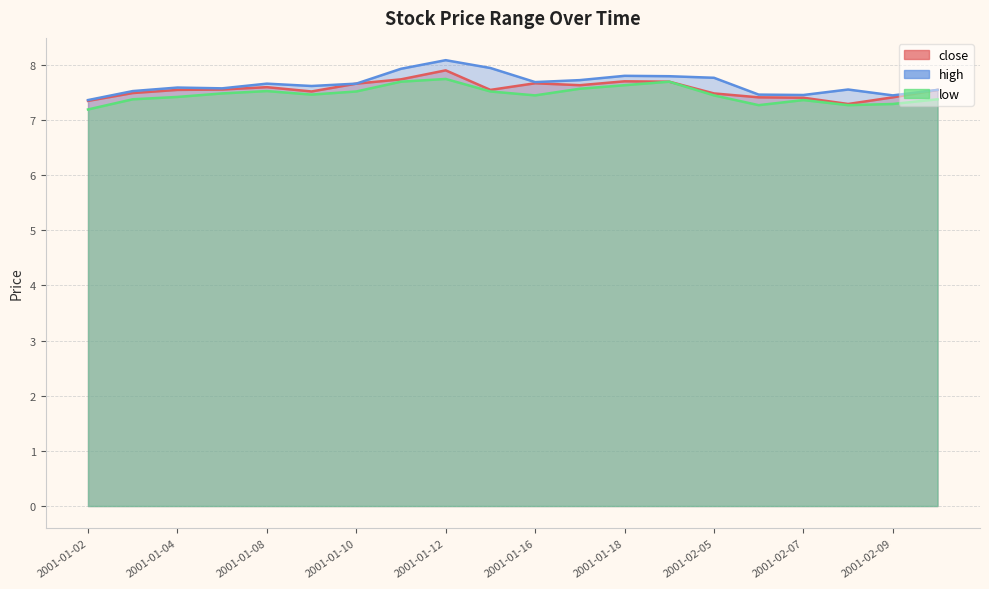

Reading left to right, what are all the values shown in this chart?

close: 2001-01-02=7.3	2001-01-03=7.5	2001-01-04=7.5	2001-01-05=7.6	2001-01-08=7.6	2001-01-09=7.5	2001-01-10=7.7	2001-01-11=7.7	2001-01-12=7.9	2001-01-15=7.5	2001-01-16=7.7	2001-01-17=7.6	2001-01-18=7.7	2001-01-19=7.7	2001-02-05=7.5	2001-02-06=7.4	2001-02-07=7.4	2001-02-08=7.3	2001-02-09=7.4	2001-02-12=7.5
high: 2001-01-02=7.4	2001-01-03=7.5	2001-01-04=7.6	2001-01-05=7.6	2001-01-08=7.7	2001-01-09=7.6	2001-01-10=7.7	2001-01-11=7.9	2001-01-12=8.1	2001-01-15=7.9	2001-01-16=7.7	2001-01-17=7.7	2001-01-18=7.8	2001-01-19=7.8	2001-02-05=7.8	2001-02-06=7.5	2001-02-07=7.5	2001-02-08=7.6	2001-02-09=7.4	2001-02-12=7.5
low: 2001-01-02=7.2	2001-01-03=7.4	2001-01-04=7.4	2001-01-05=7.5	2001-01-08=7.5	2001-01-09=7.5	2001-01-10=7.5	2001-01-11=7.7	2001-01-12=7.7	2001-01-15=7.5	2001-01-16=7.4	2001-01-17=7.6	2001-01-18=7.6	2001-01-19=7.7	2001-02-05=7.4	2001-02-06=7.3	2001-02-07=7.4	2001-02-08=7.3	2001-02-09=7.3	2001-02-12=7.4